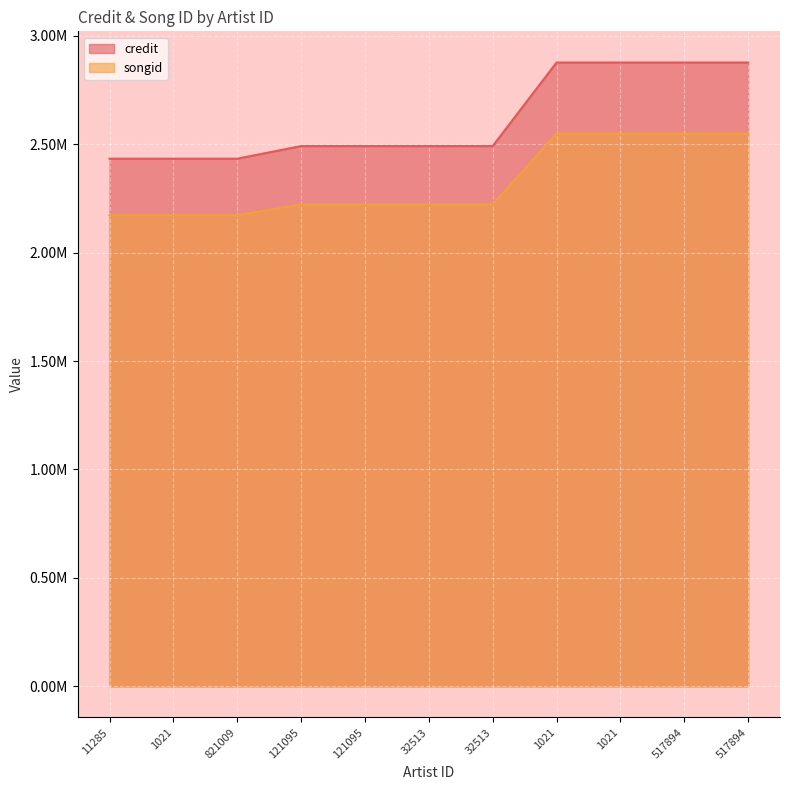

At how many categories does at least one series exceed 2864902?

4